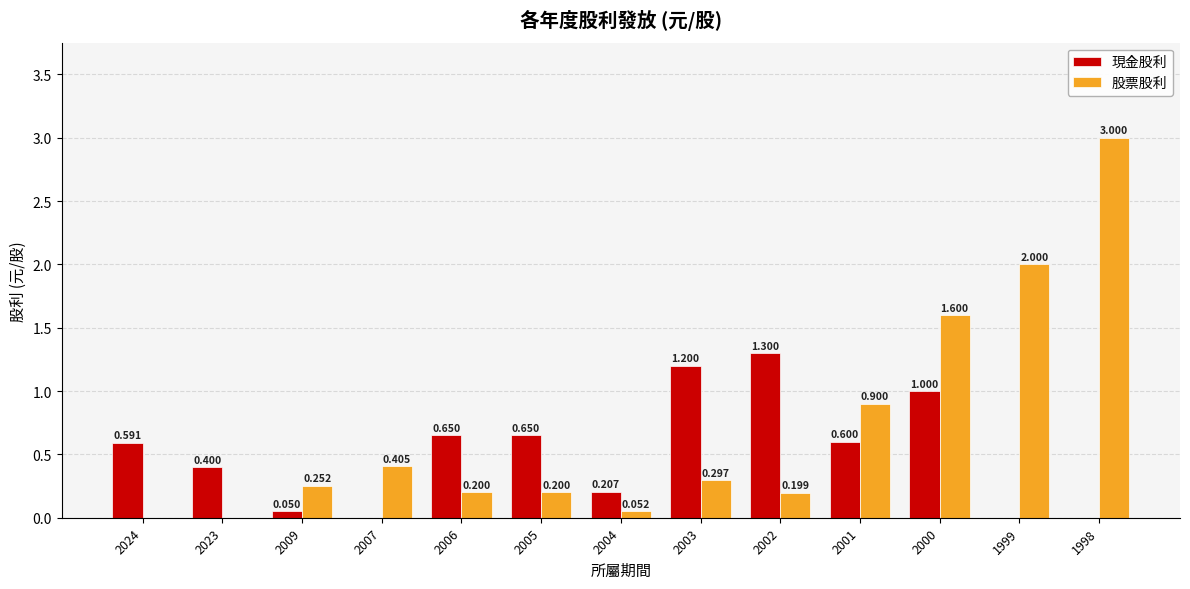

What is the difference between the 股票股利 values at 1999 and 2004?

1.9